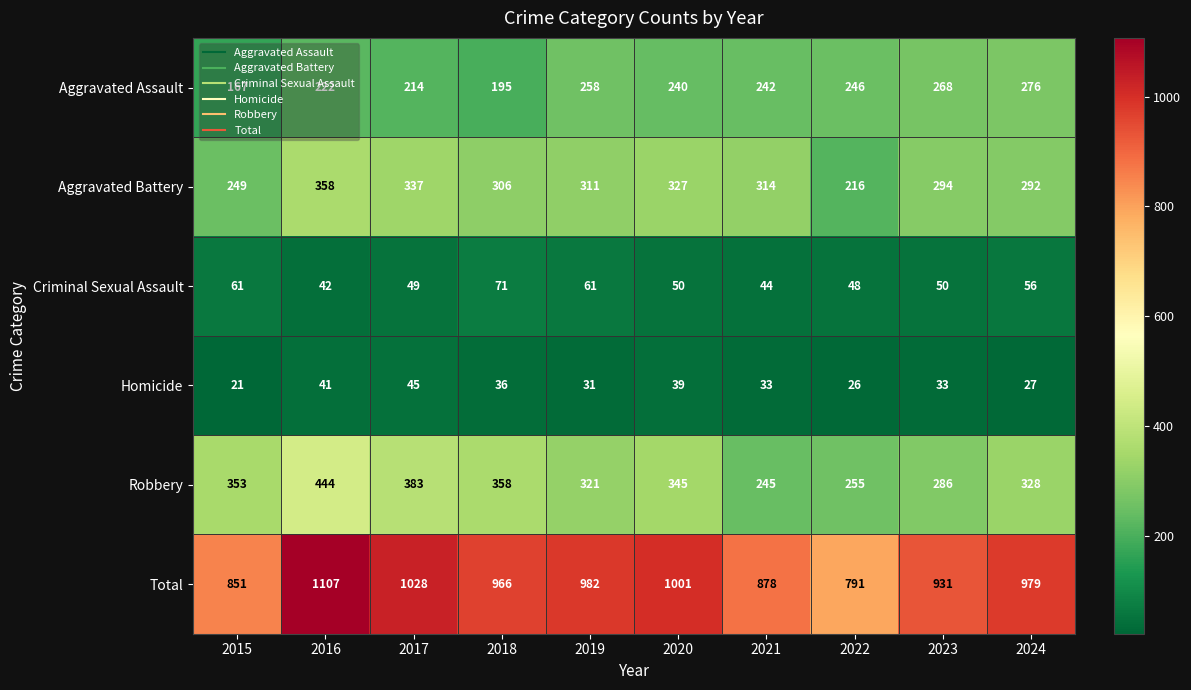

What is the smallest value displayed?

21